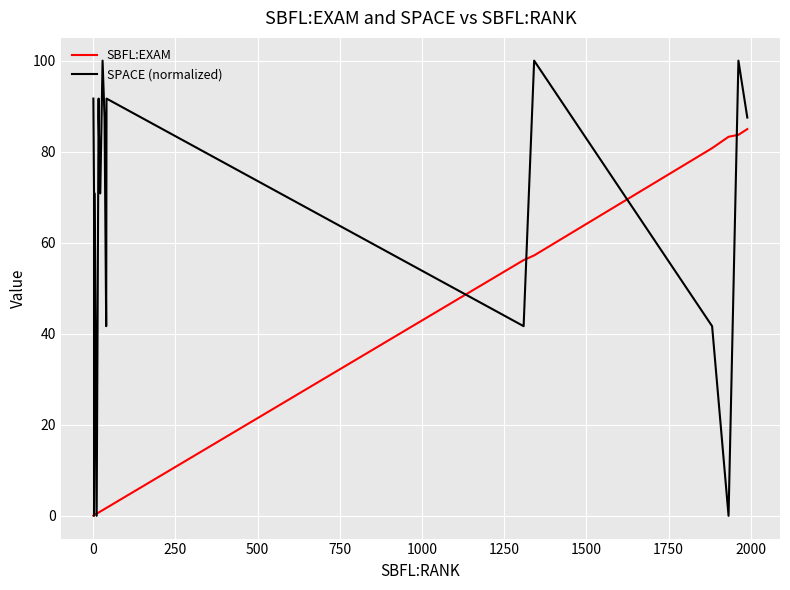

The SBFL:EXAM series shows 0.1 at −250. True or false?

False